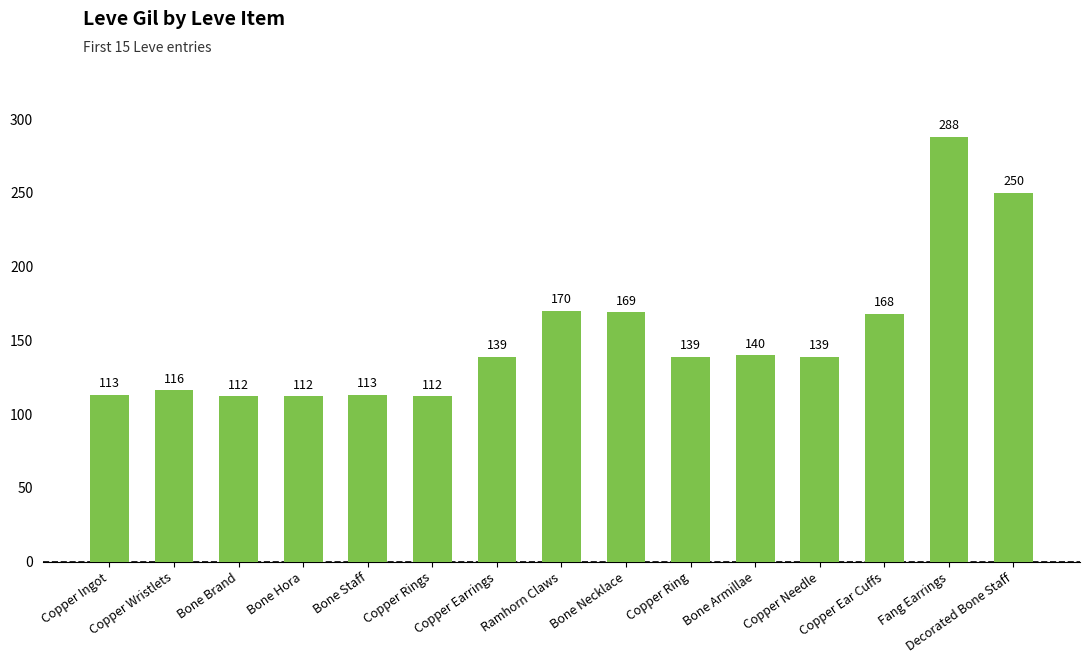

What is the sum of the values at Ramhorn Claws and Fang Earrings?

458